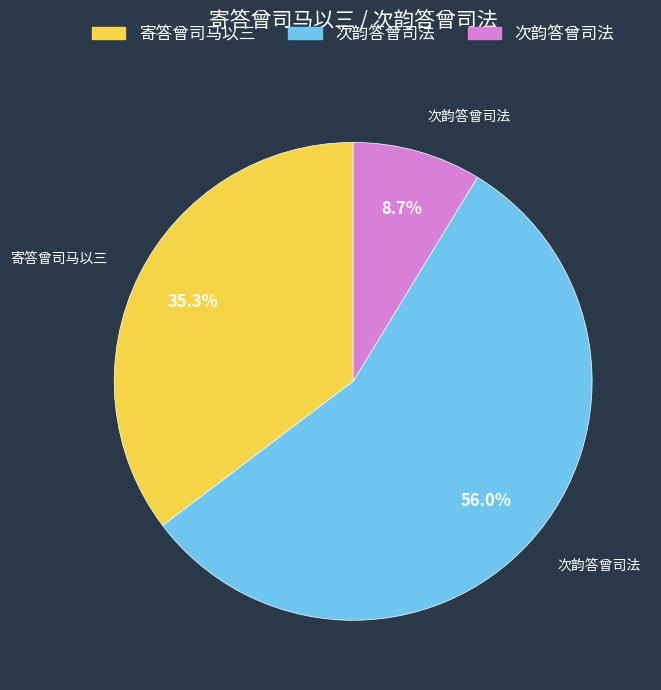

Is there a majority slice in this chart?

Yes